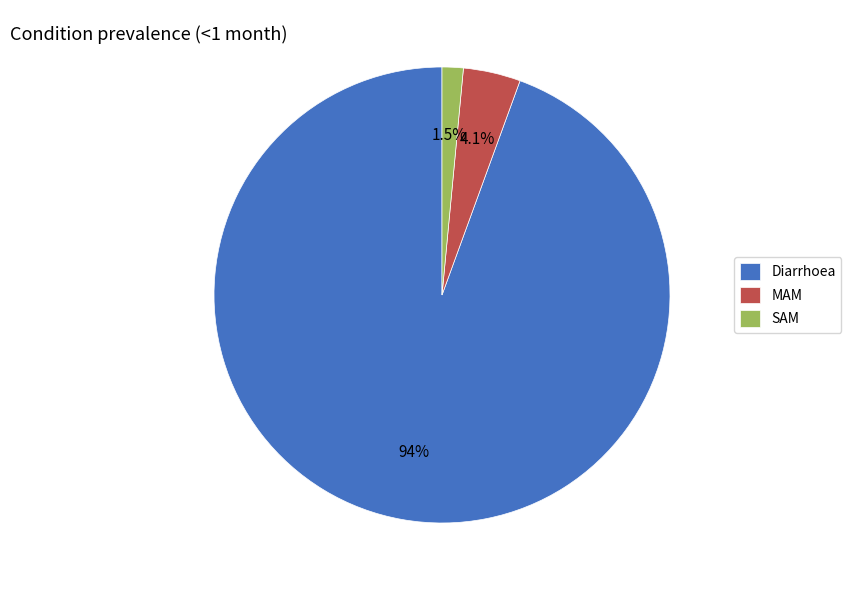

Which slice is the largest?

Diarrhoea